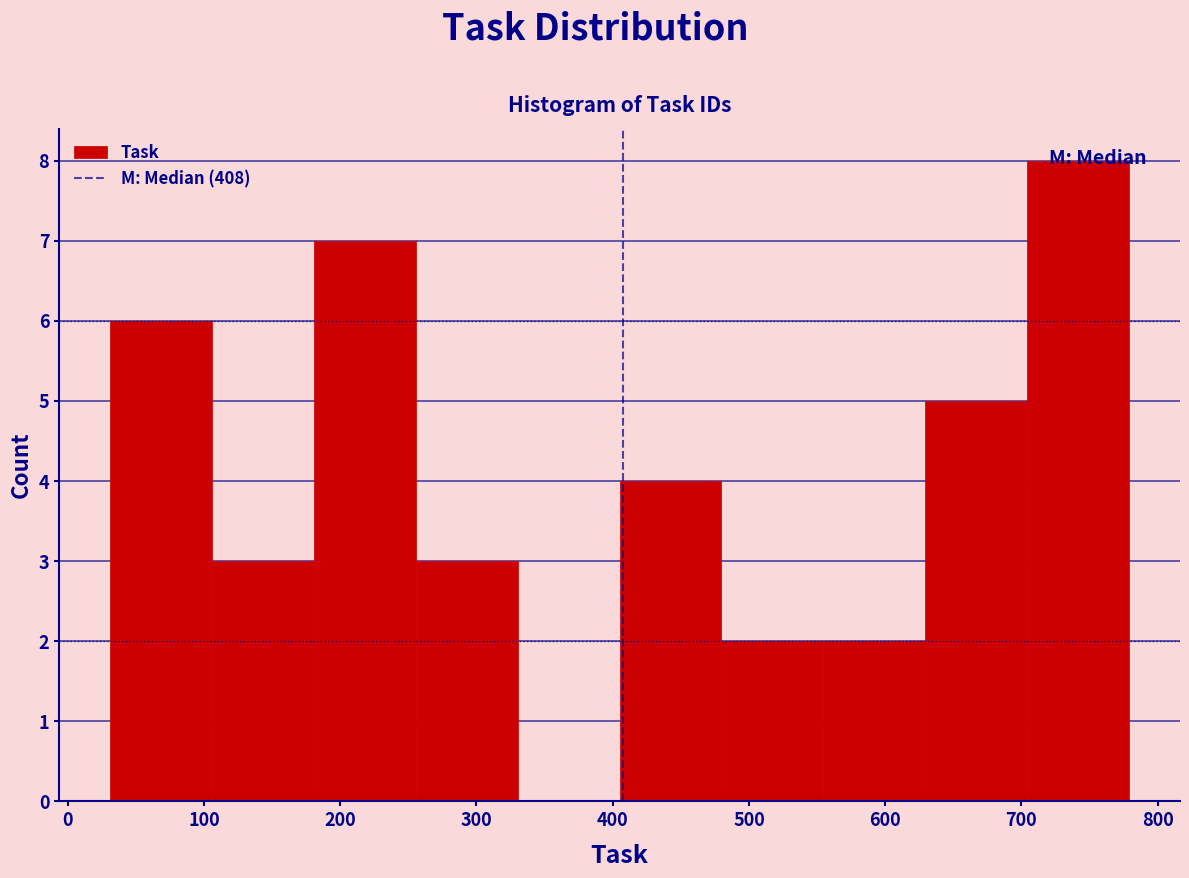

What is the height of the bar covering 30 to 110 on the x-axis? Neither the bar edges nor the heights are printed on the chart, so give them approximately, as read against the axes.

6